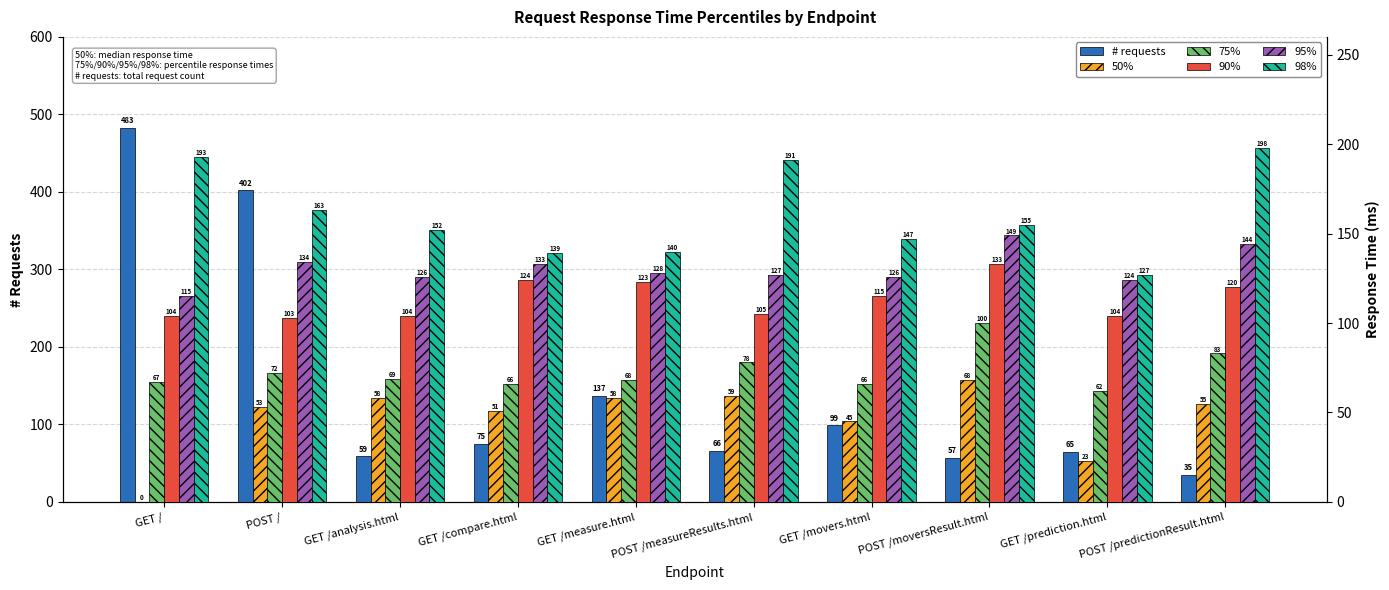

How many groups of bars are there?

10